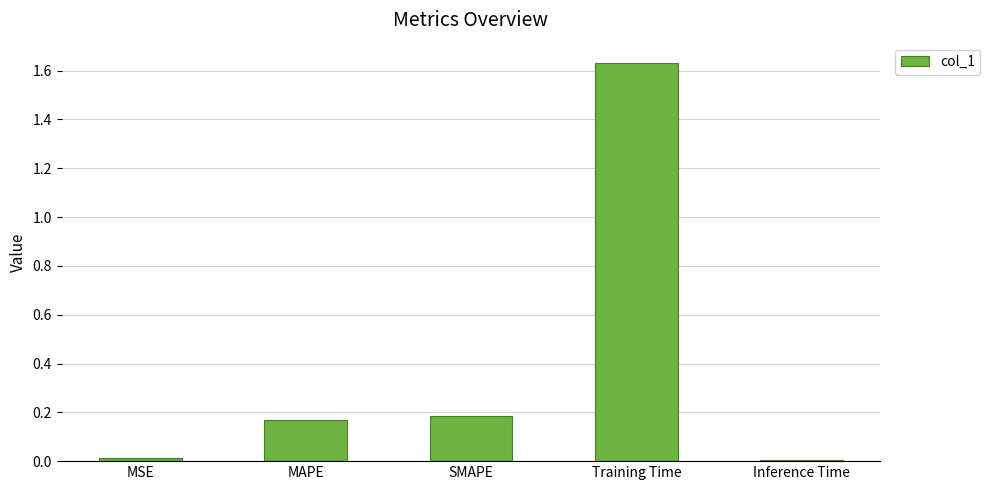

What is the sum of all values?

2.0